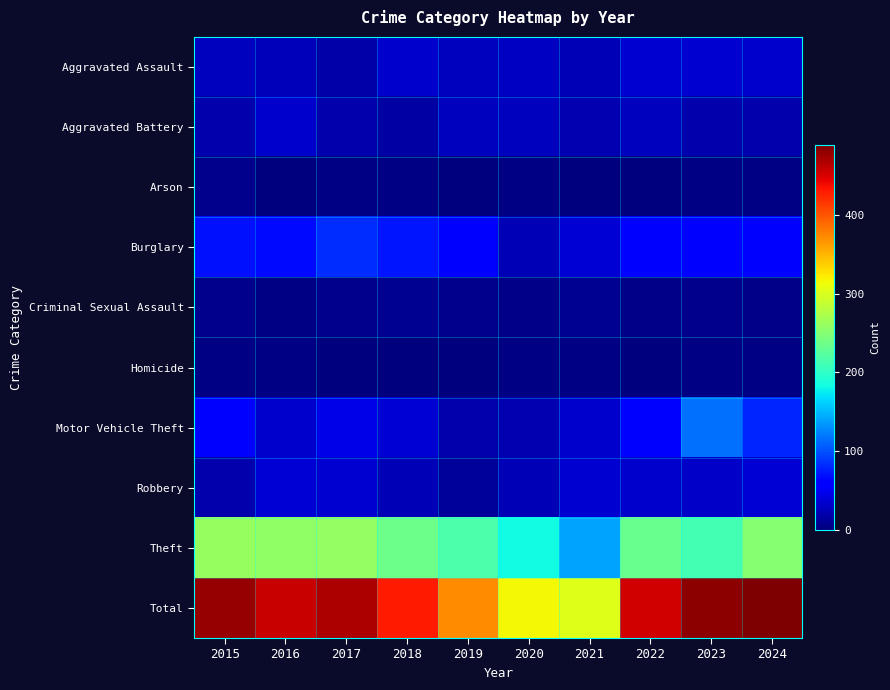

What is the total value across all series at 2019?

742